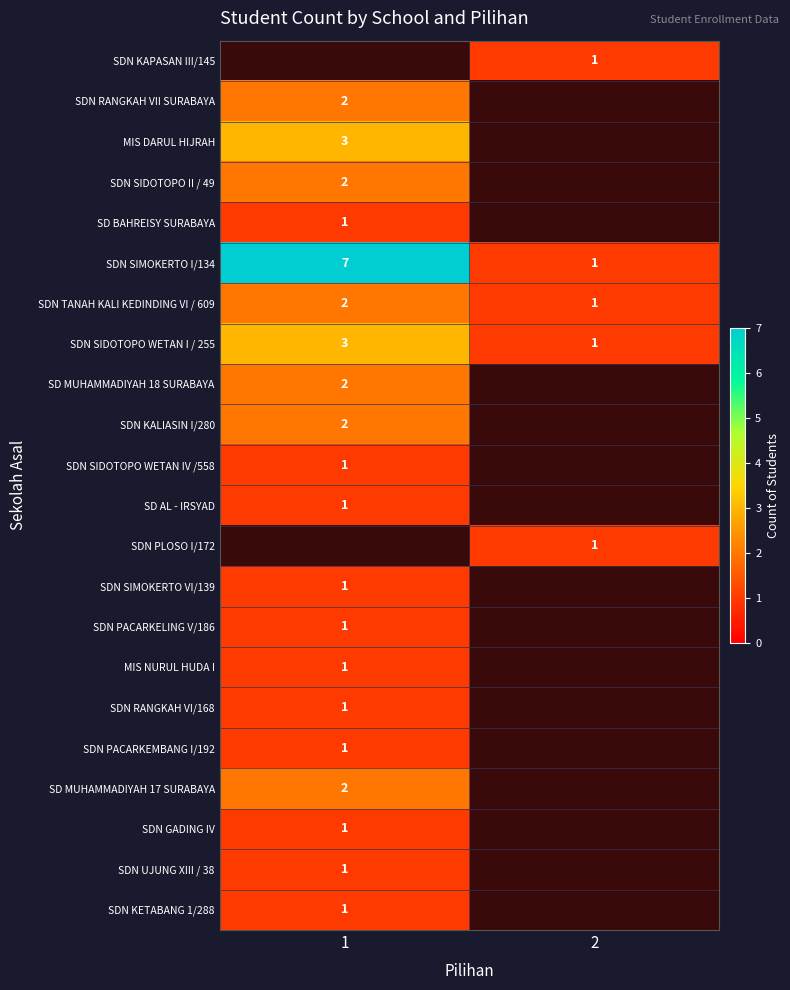

Is it true that SDN SIDOTOPO WETAN I / 255 equals 1 at 1?

False